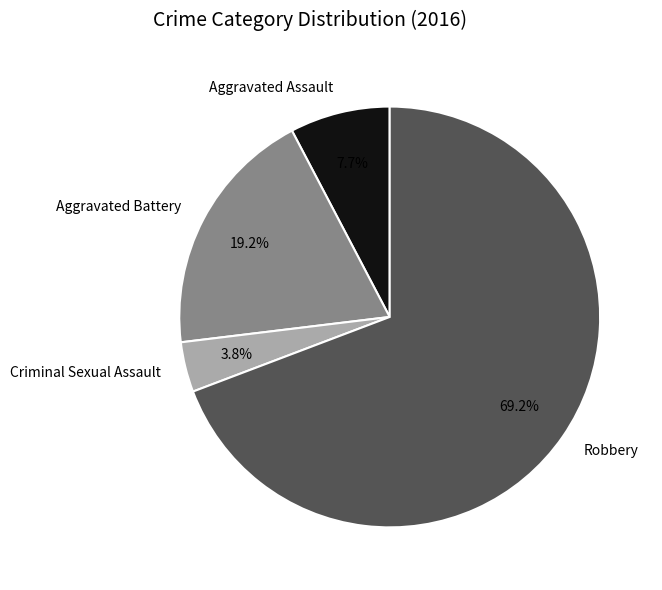

Rank the categories by value from lowest to highest.

Criminal Sexual Assault, Aggravated Assault, Aggravated Battery, Robbery